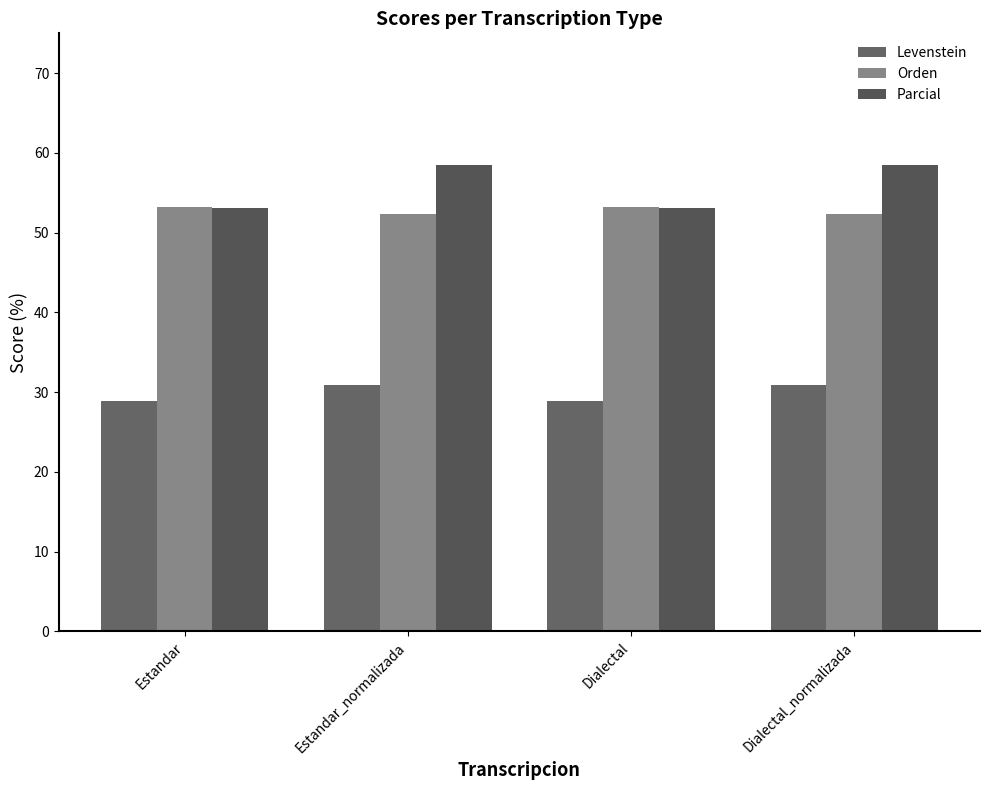

List the labels in order of Orden value, largest first.

Estandar, Dialectal, Estandar_normalizada, Dialectal_normalizada